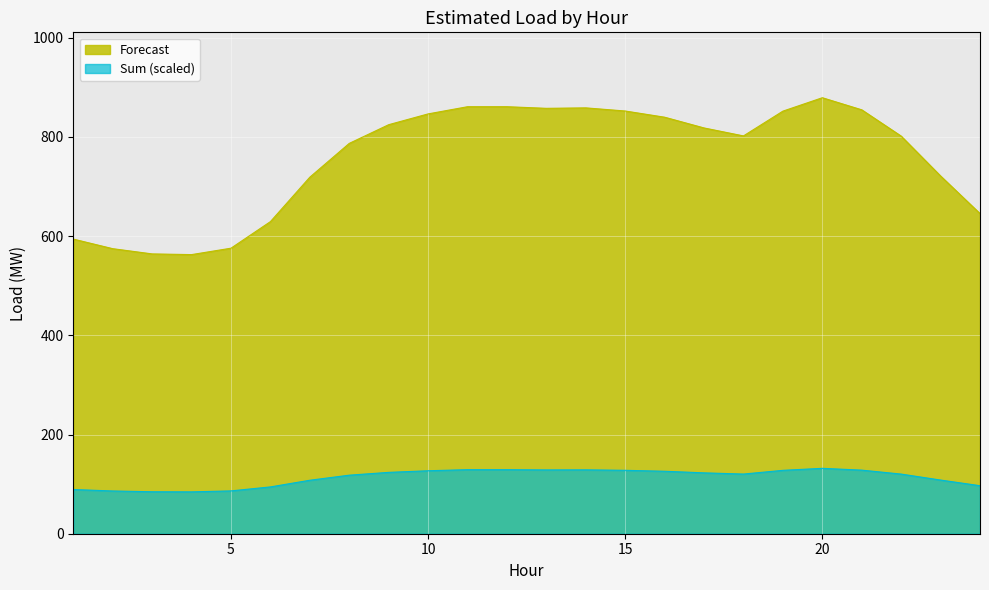

At 9, list the series in order from smallest to largest.

Sum, Forecast